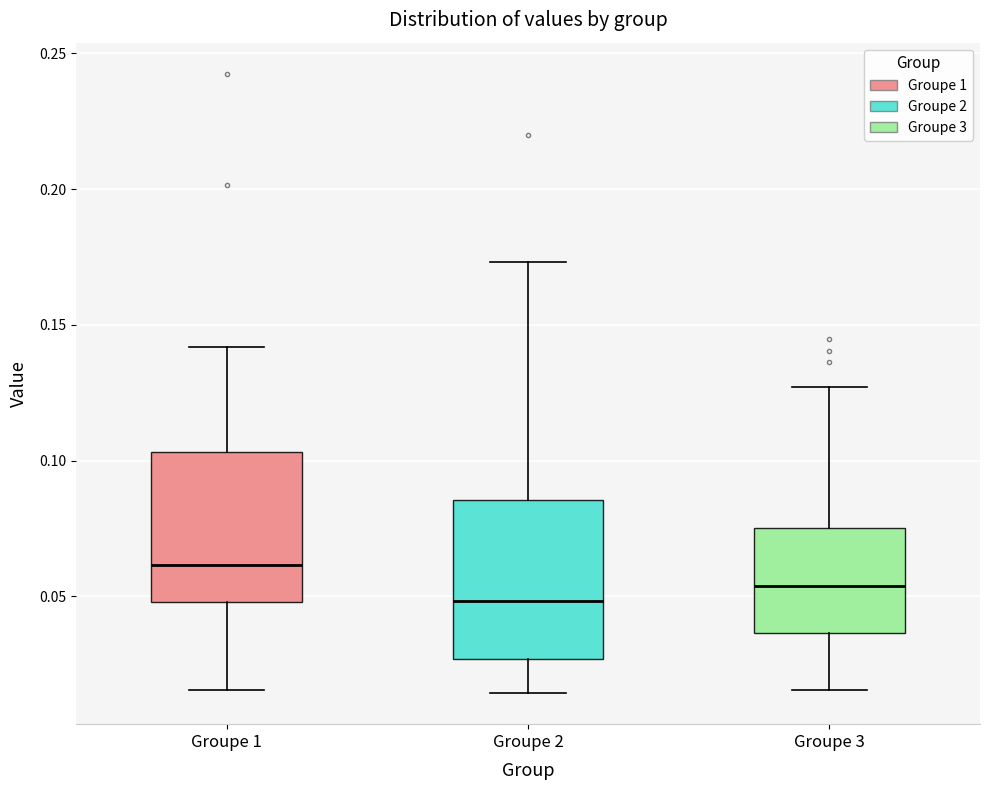

Which box has the highest median line?

Groupe 1